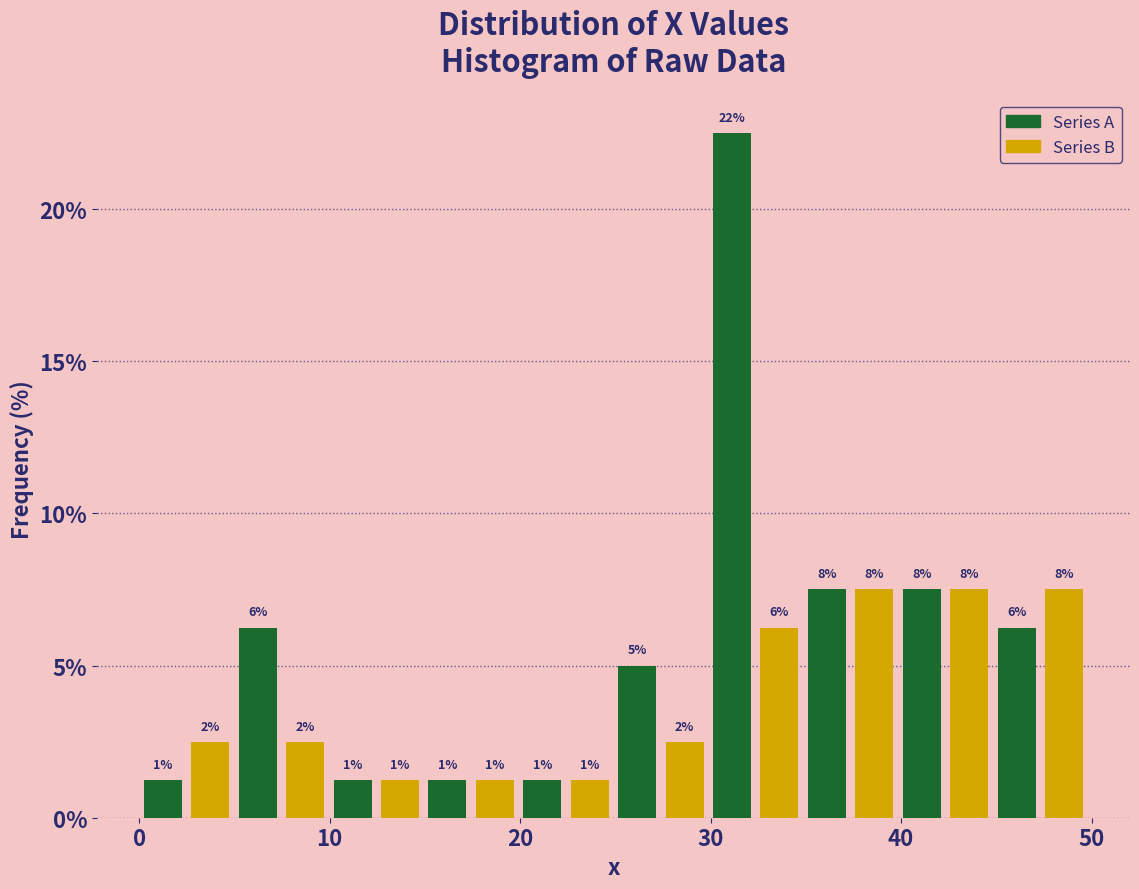

Read against the x-axis, roughly where is the centre of the tallest bar?

31